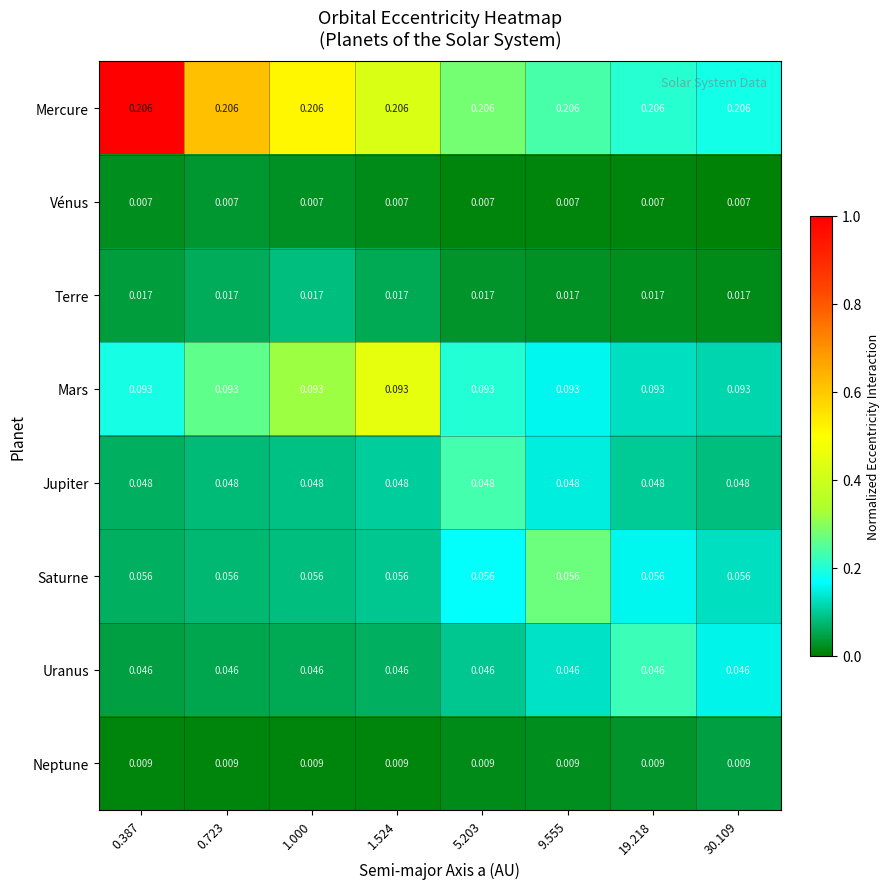

Is the value of Mars at 1.524 greater than the value of Jupiter at 5.203?

Yes